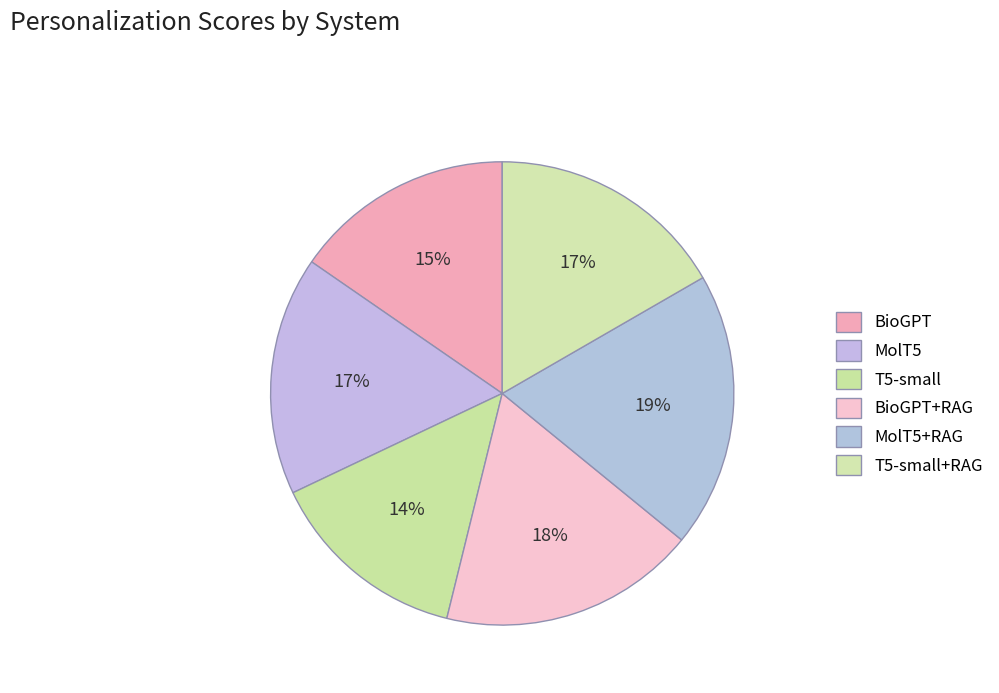

Rank the categories by value from highest to lowest.

MolT5+RAG, BioGPT+RAG, MolT5, T5-small+RAG, BioGPT, T5-small